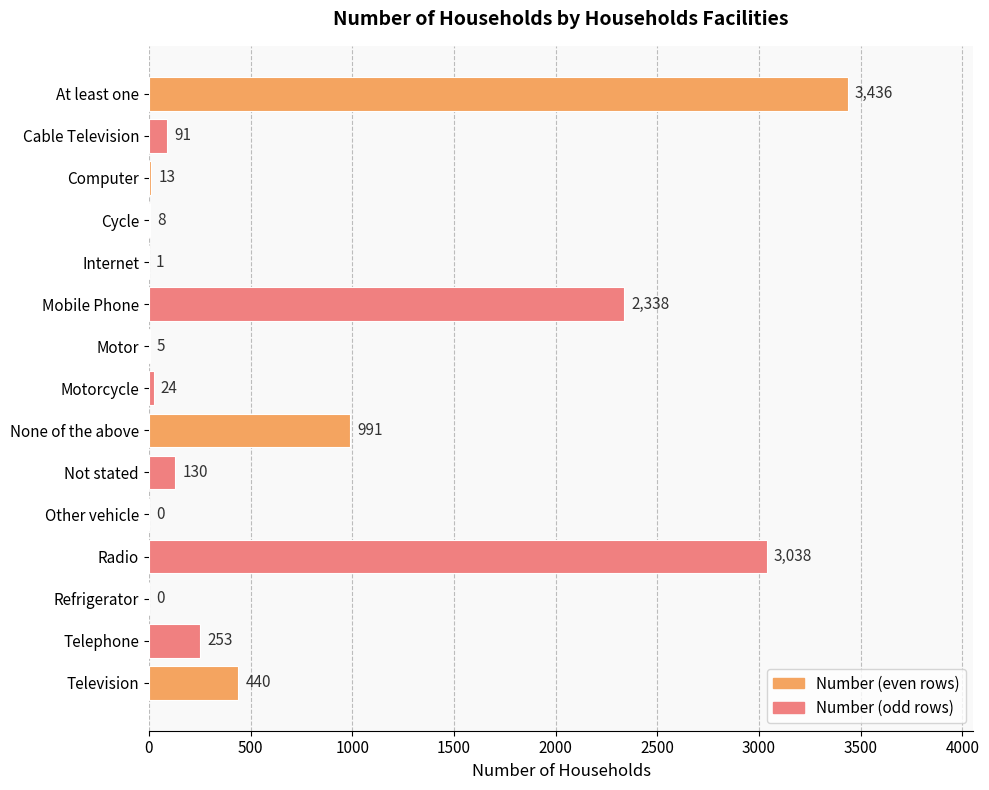

At which label is the value closest to 1718?

Mobile Phone